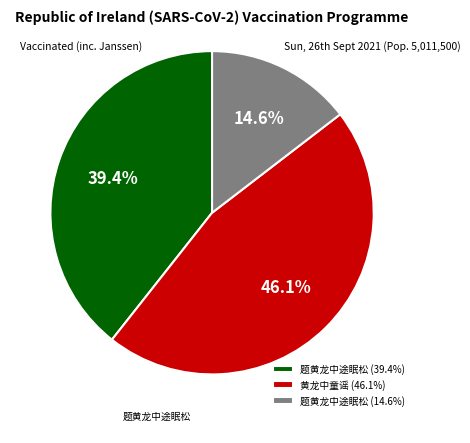

Combined, what portion of the pie is 黄龙中童谣 (46.1%) and 题黄龙中途眠松 (14.6%)?

60.6%